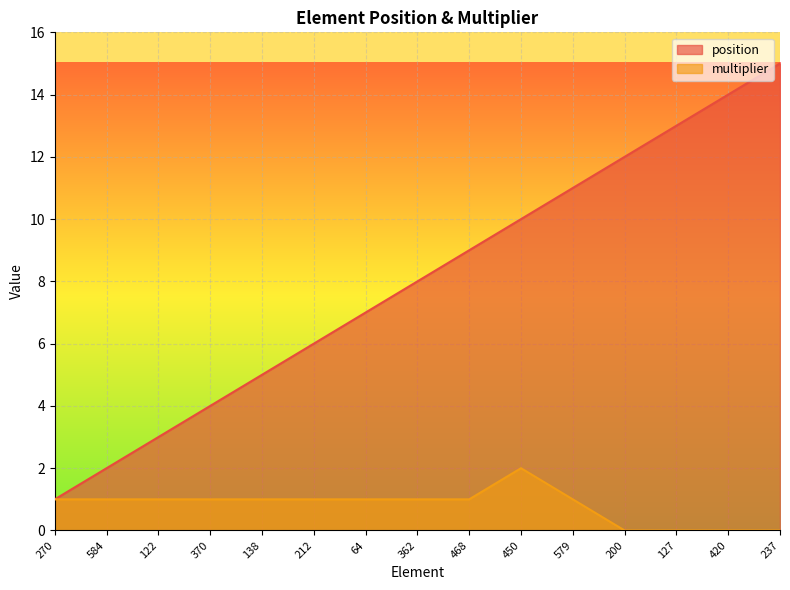

Rank the series by their maximum value, from lowest to highest.

multiplier, position